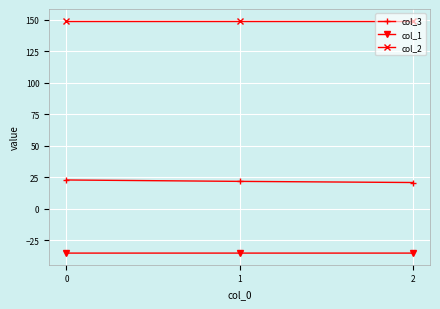

What is the sum of the col_1 values at 0 and 1?

-70.7